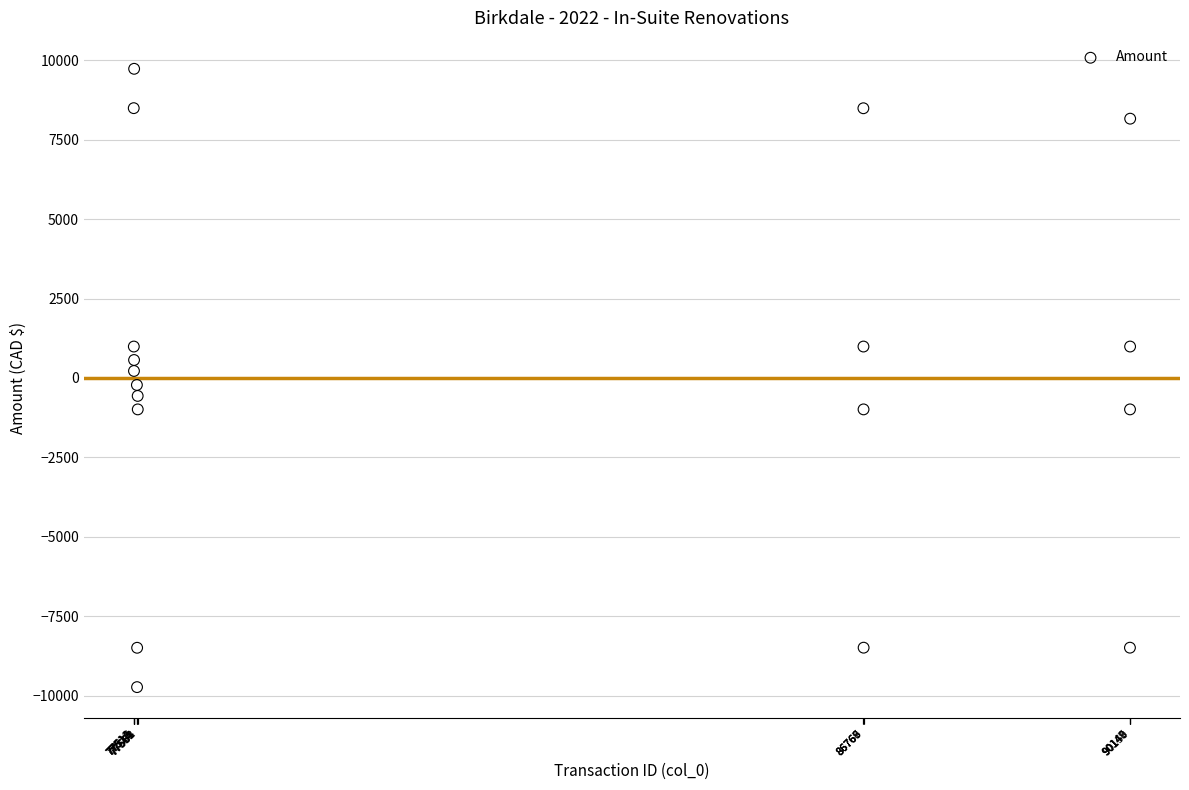

What is the range of X values (max minus min)?

12639.0